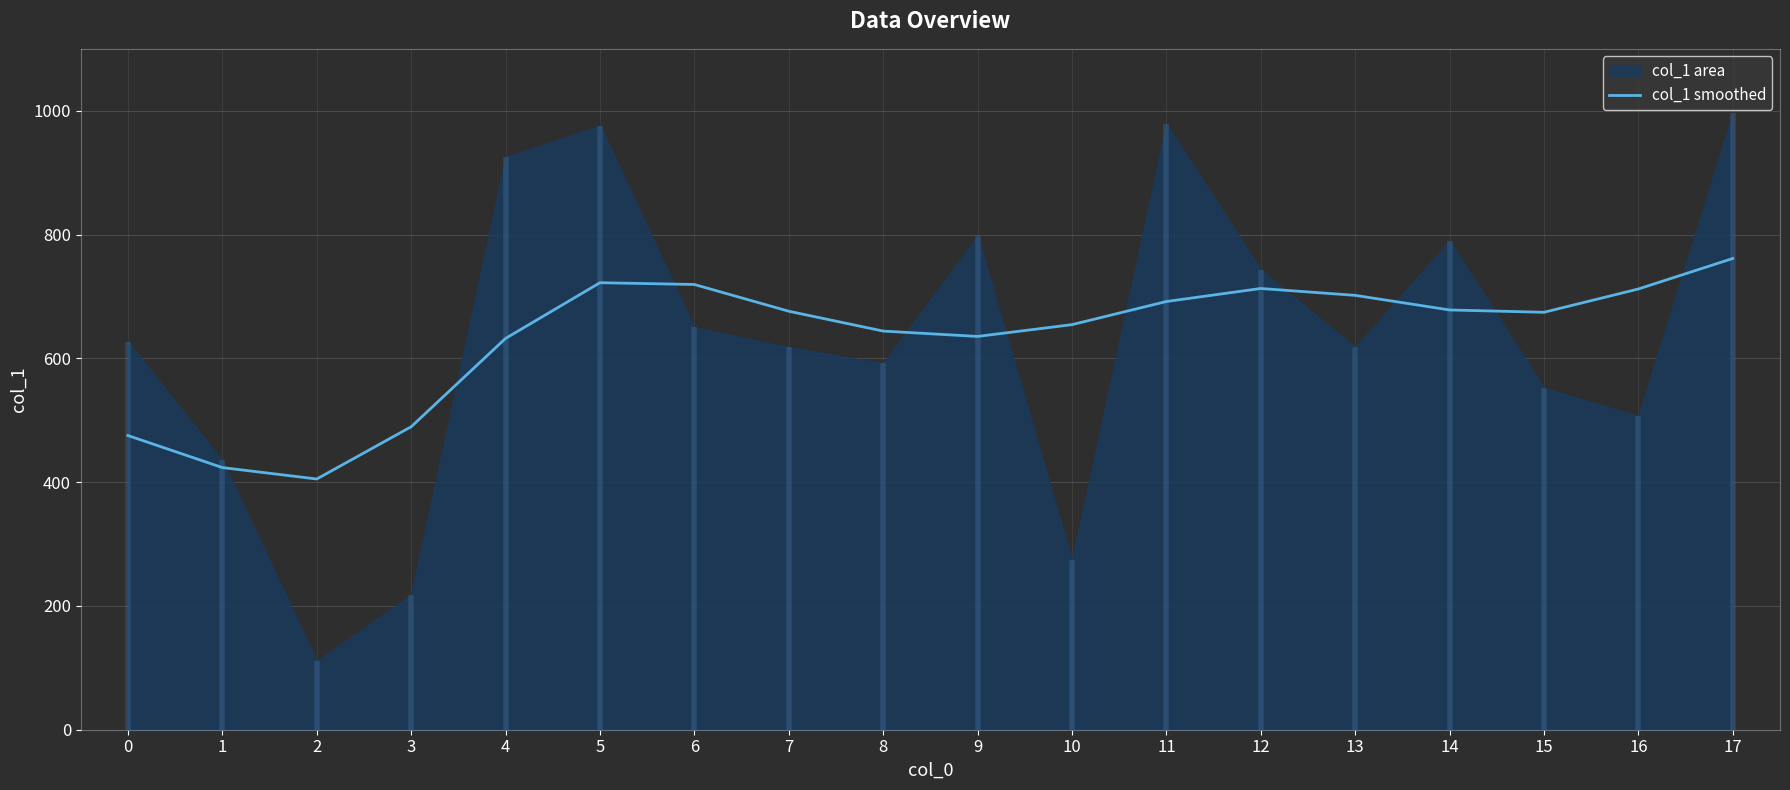

How many lines are shown in the chart?

1